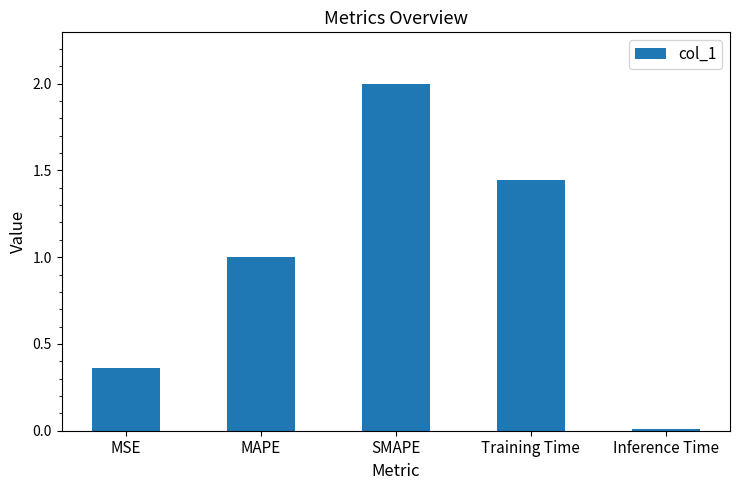

What is the average value?

1.0